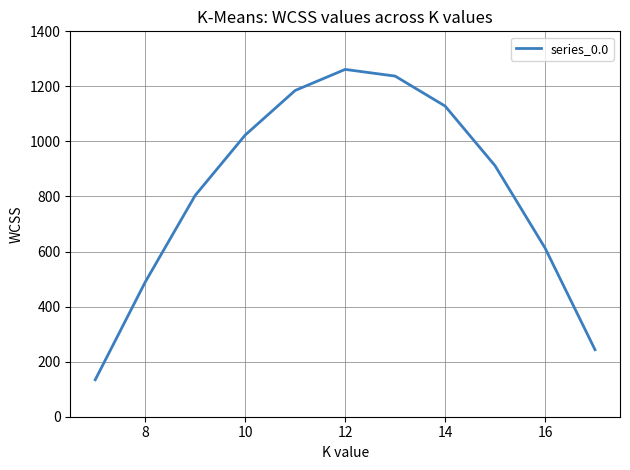

What is the greatest value displayed?

1261.6